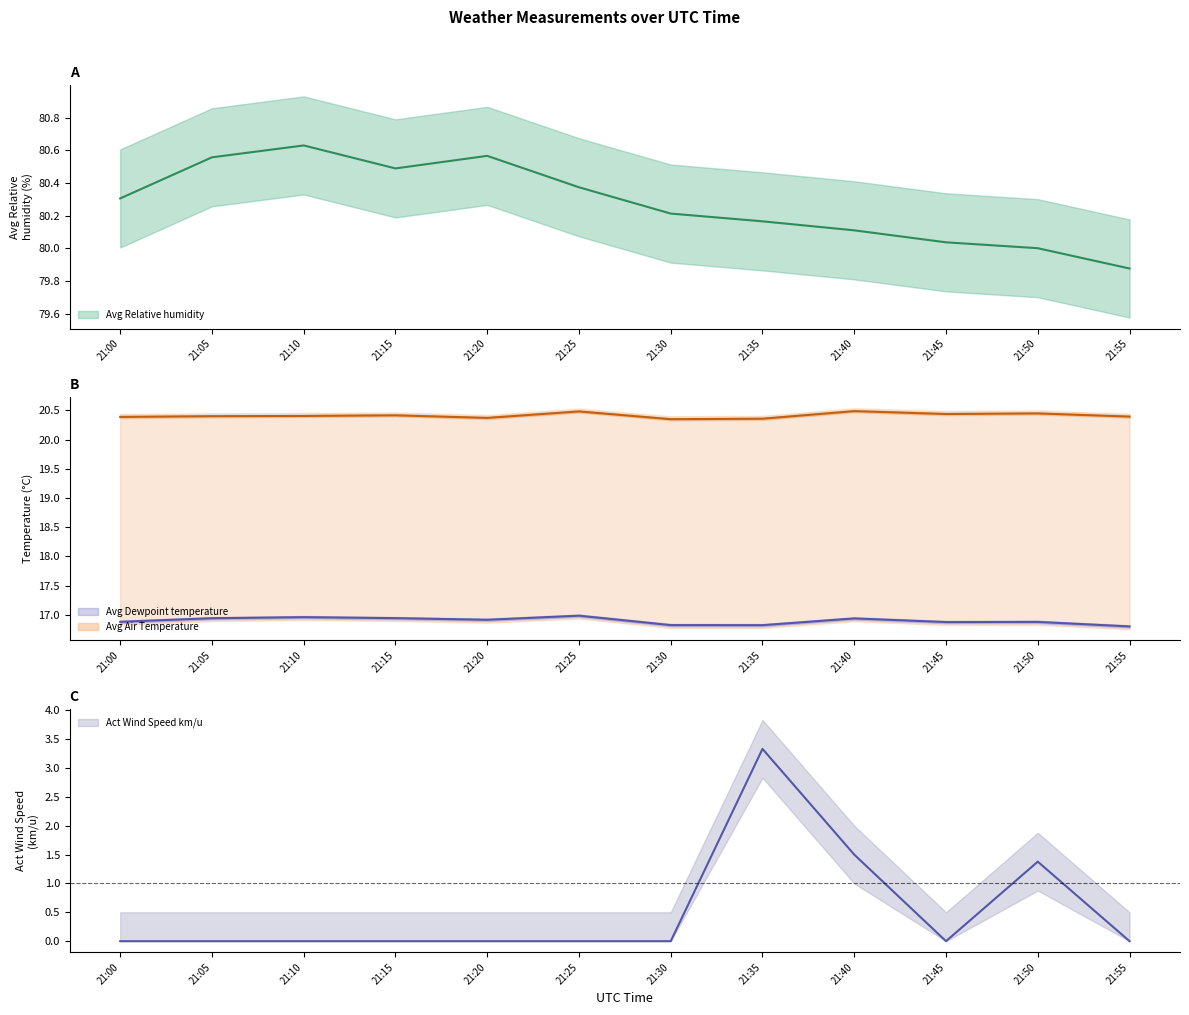

What is the difference between the maximum and minimum values in the Avg Relative humidity series?

0.8